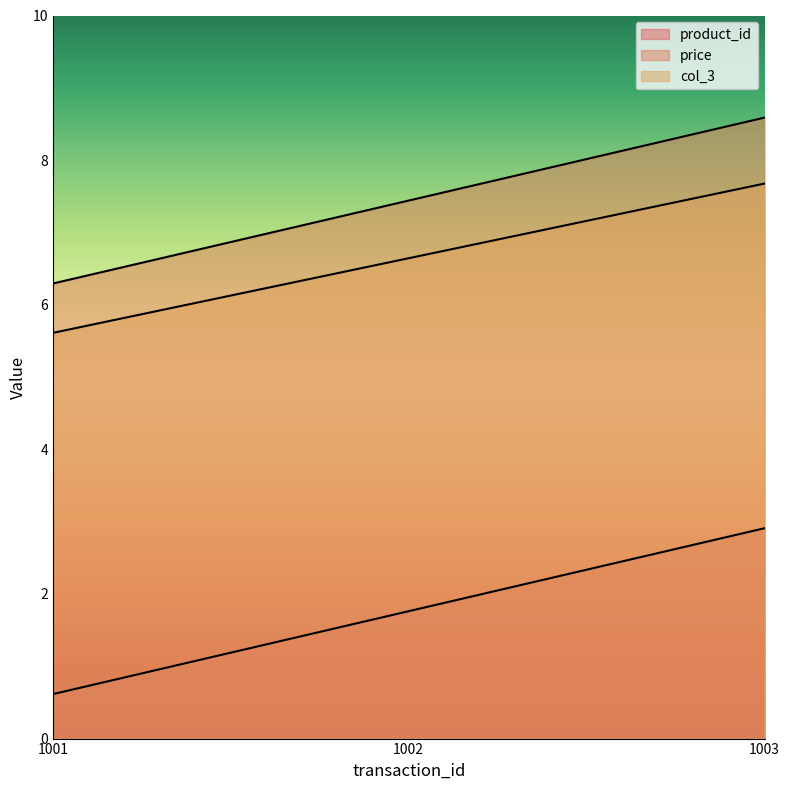

What is the sum of the price values at 1001 and 1003?

14.9